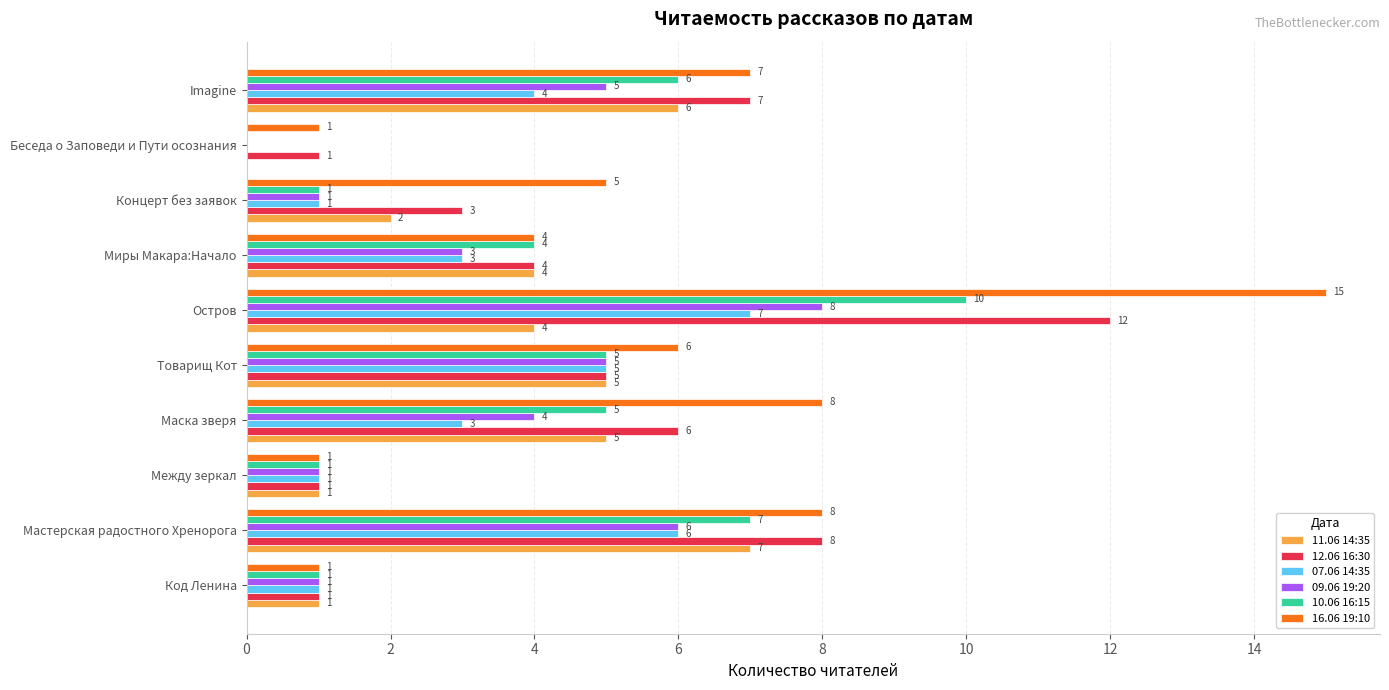

What value does the 10.06 16:15 series have at Мастерская радостного Хренорога, to the nearest 10?

10